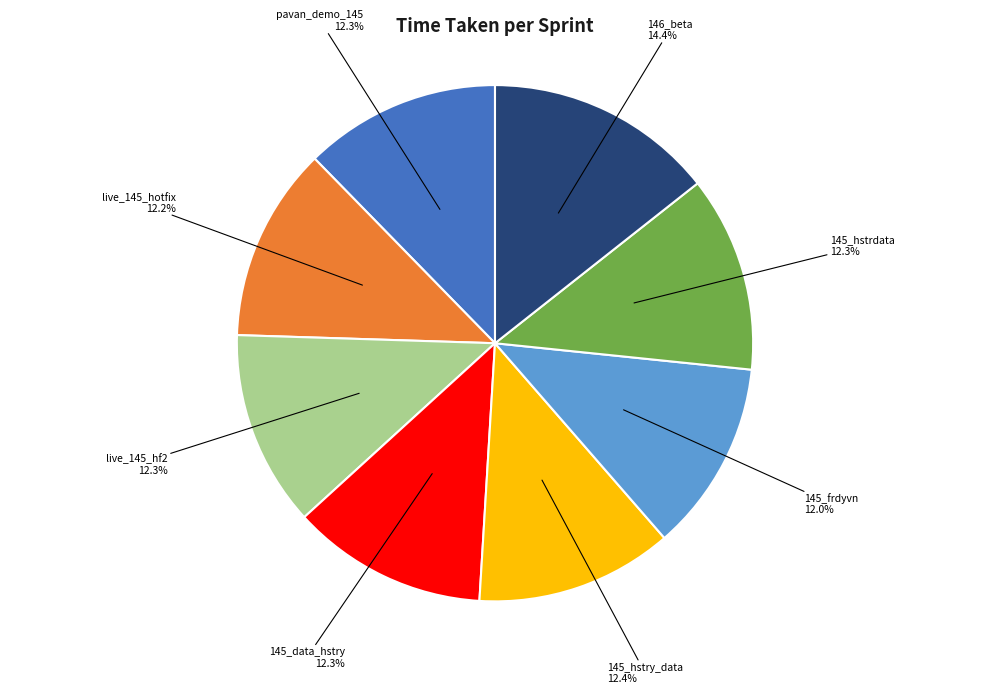

What percentage is the 145_data_hstry slice, to the nearest percent?

12%